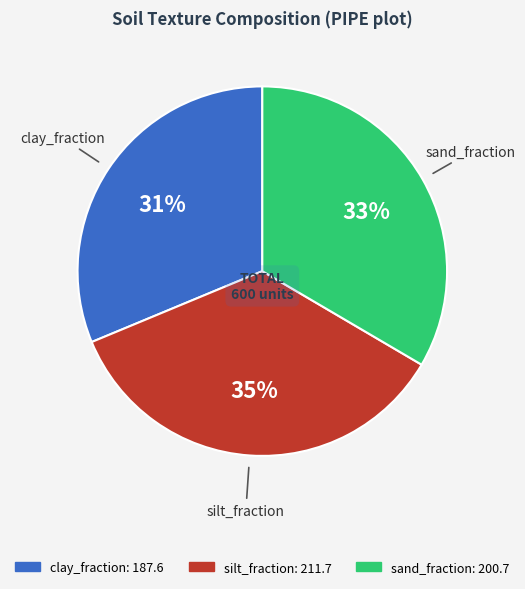

How many slices are in this pie chart?

3